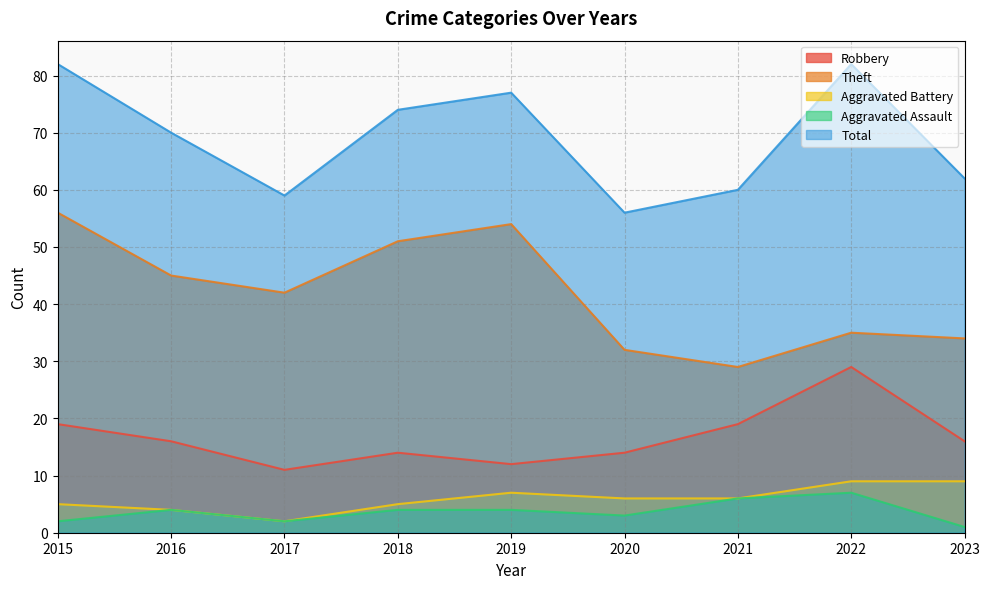

At which category does Aggravated Assault reach its first local peak?

2016